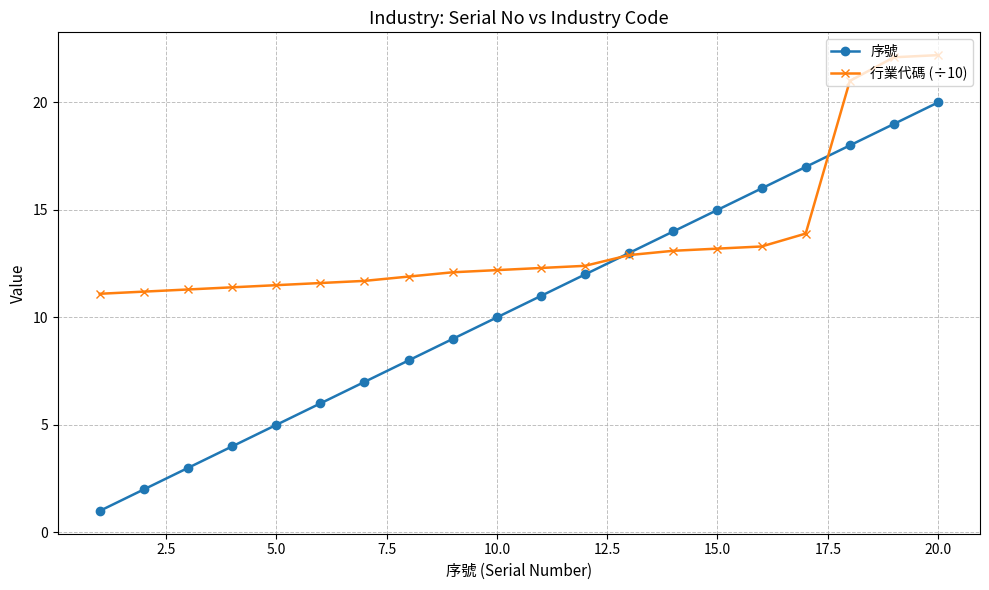

At how many categories does at least one series exceed 10?

20